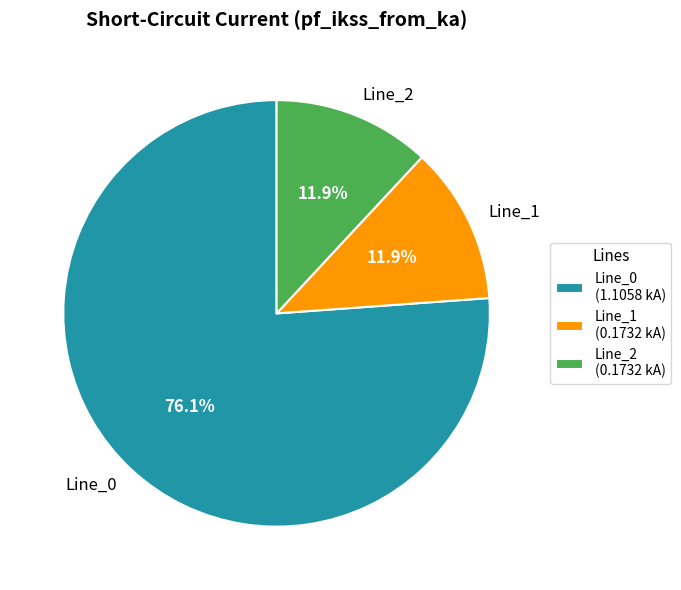

Count the number of slices in the pie.

3